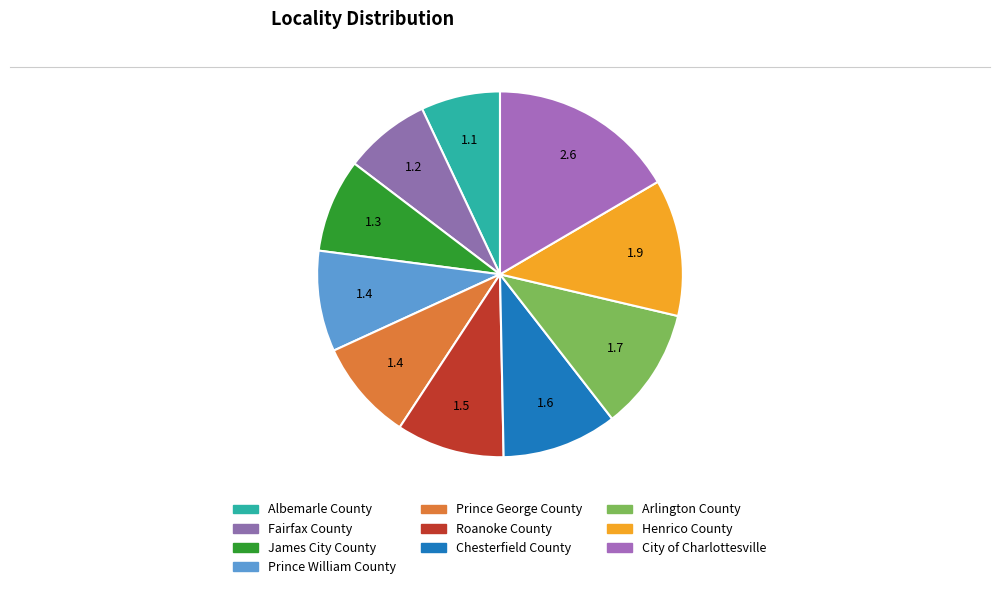

How many slices are in this pie chart?

10